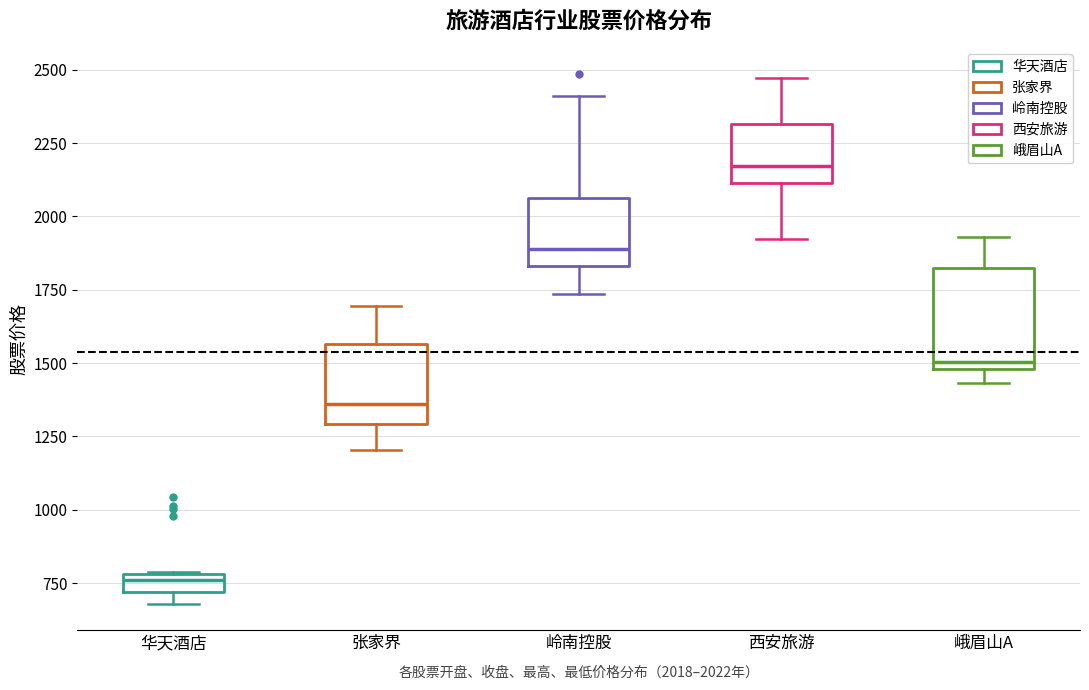

Where does the median line of the box for 岭南控股 sit on the y-axis? The values are not printed on the chart, so give them approximately, as read against the axis.

1900